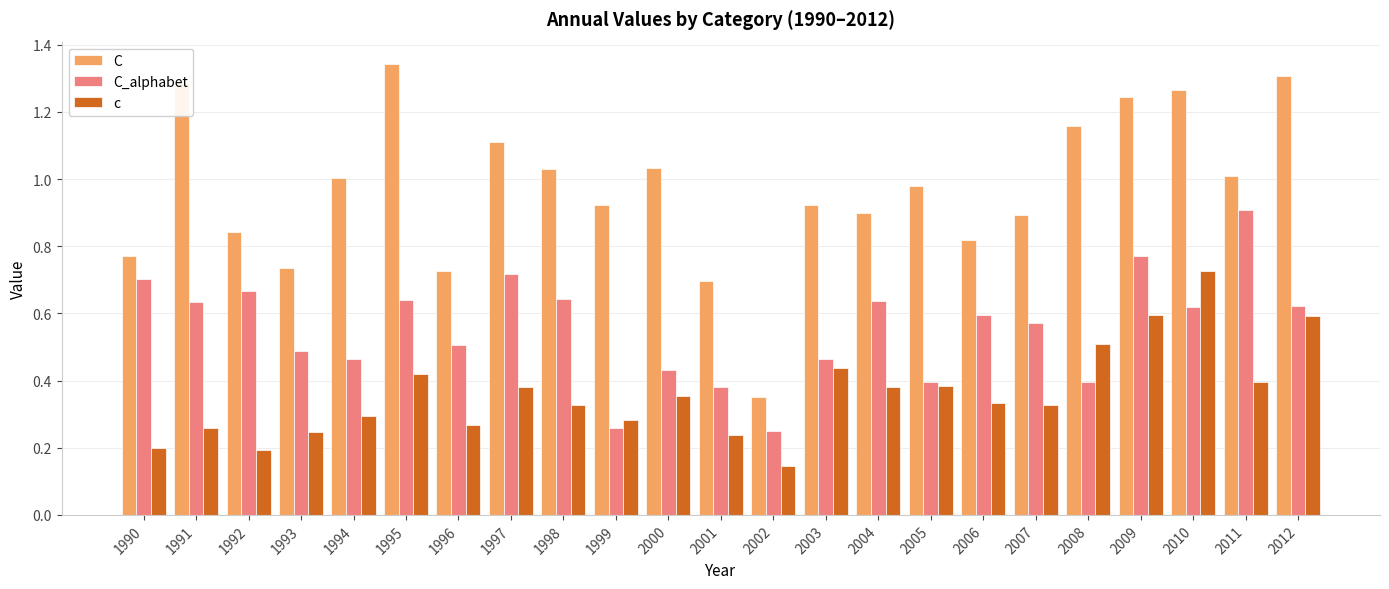

Rank the series by their average value, from lowest to highest.

c, C_alphabet, C